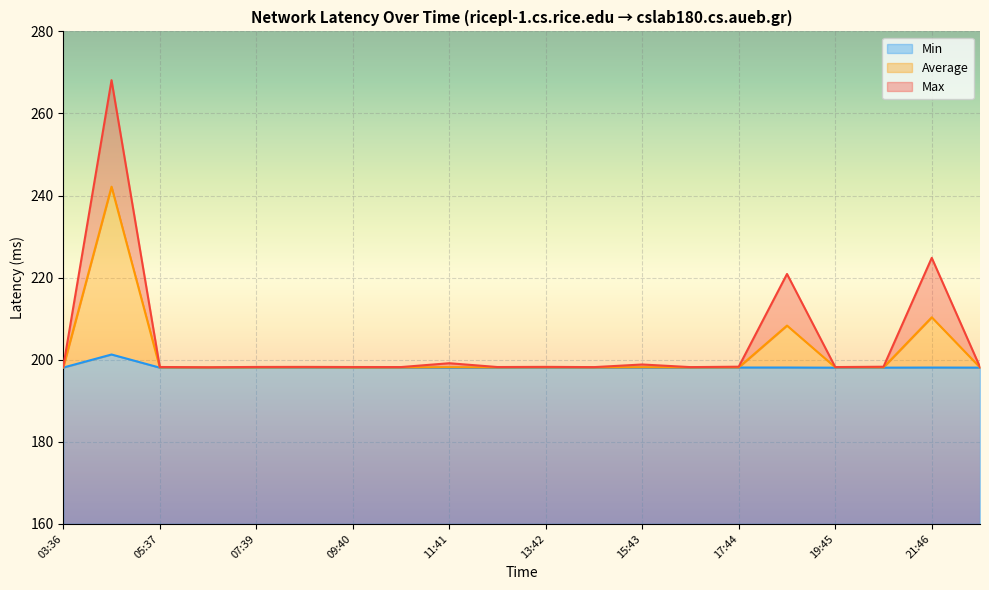

Reading left to right, transcribe all the data shown in this chart.

Min: 03:36=198.1	04:37=201.3	05:37=198.1	06:38=198.0	07:39=198.1	08:39=198.1	09:40=198.0	10:40=198.1	11:41=198.0	12:41=198.0	13:42=198.1	14:42=198.1	15:43=198.1	16:43=198.0	17:44=198.1	18:44=198.1	19:45=198.1	20:45=198.1	21:46=198.1	22:46=198.1
Average: 03:36=198.1	04:37=242.2	05:37=198.1	06:38=198.1	07:39=198.1	08:39=198.1	09:40=198.1	10:40=198.1	11:41=198.2	12:41=198.1	13:42=198.1	14:42=198.1	15:43=198.2	16:43=198.1	17:44=198.1	18:44=208.3	19:45=198.1	20:45=198.1	21:46=210.3	22:46=198.1
Max: 03:36=198.3	04:37=268.1	05:37=198.2	06:38=198.2	07:39=198.2	08:39=198.2	09:40=198.2	10:40=198.2	11:41=199.1	12:41=198.2	13:42=198.3	14:42=198.2	15:43=198.8	16:43=198.2	17:44=198.3	18:44=220.9	19:45=198.2	20:45=198.3	21:46=224.8	22:46=198.2